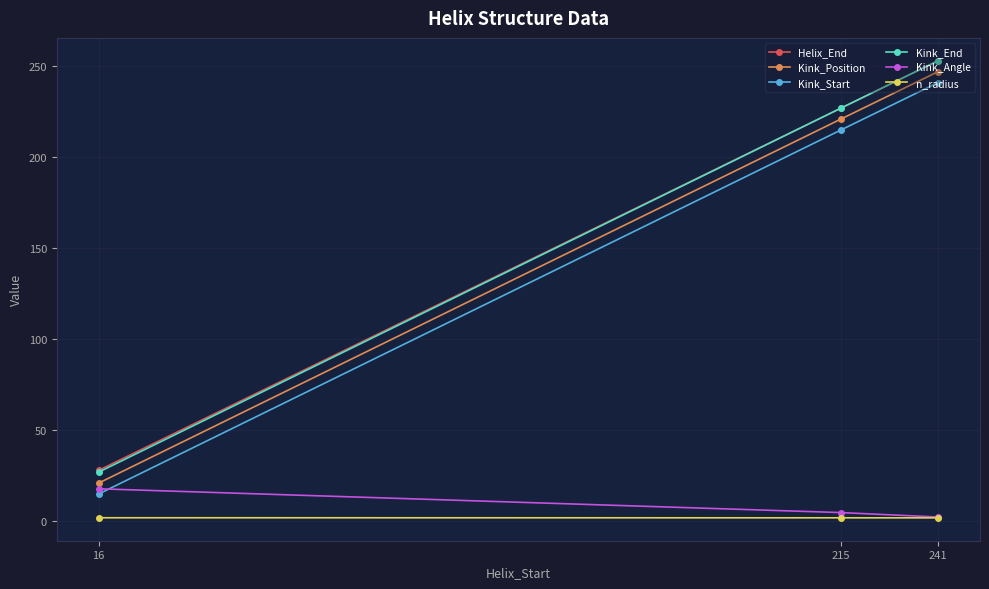

Does the chart display data point markers on the line(s)?

Yes